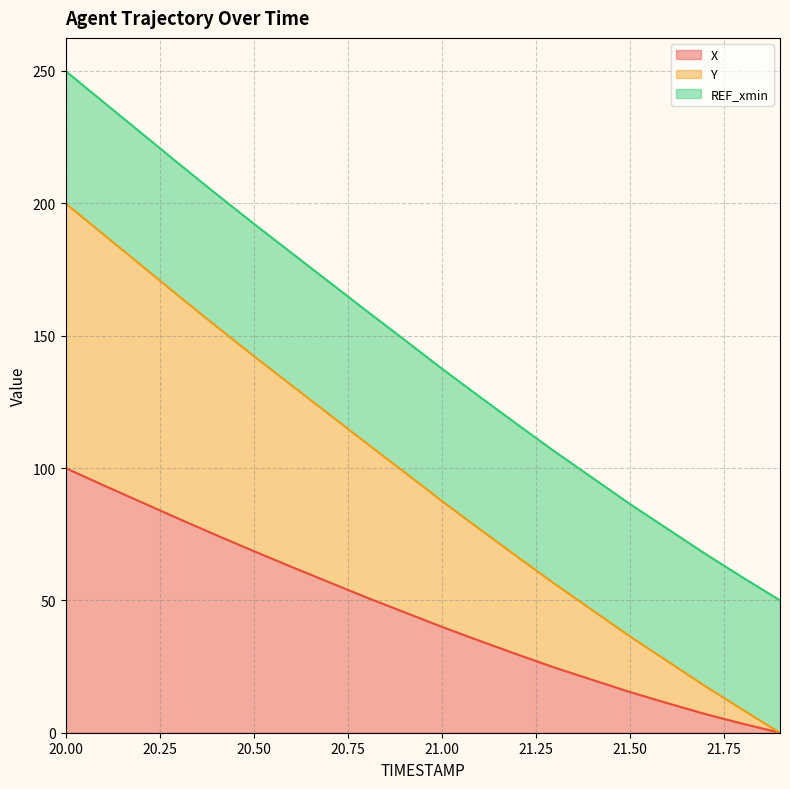

True or false: Y and X intersect in this chart.

False